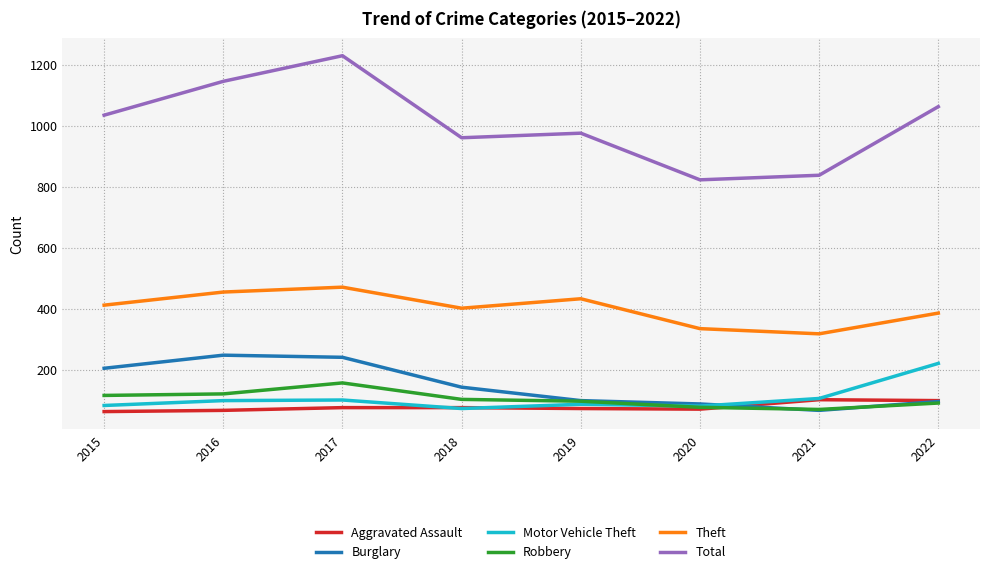

Is it true that Theft equals 167 at 2021?

False